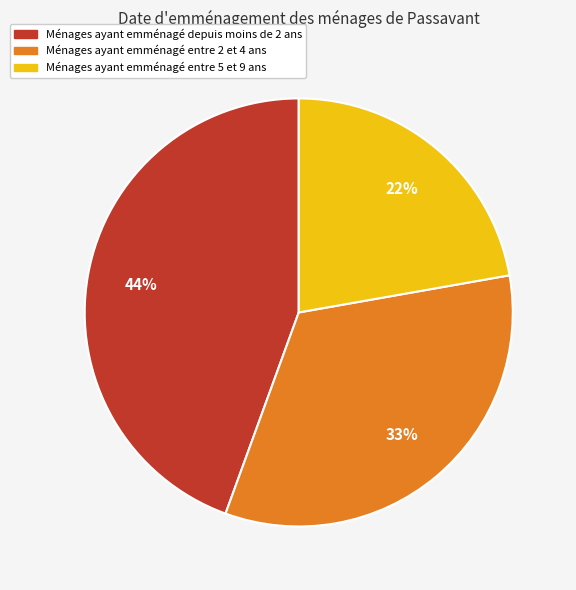

Does any single category account for the majority?

No